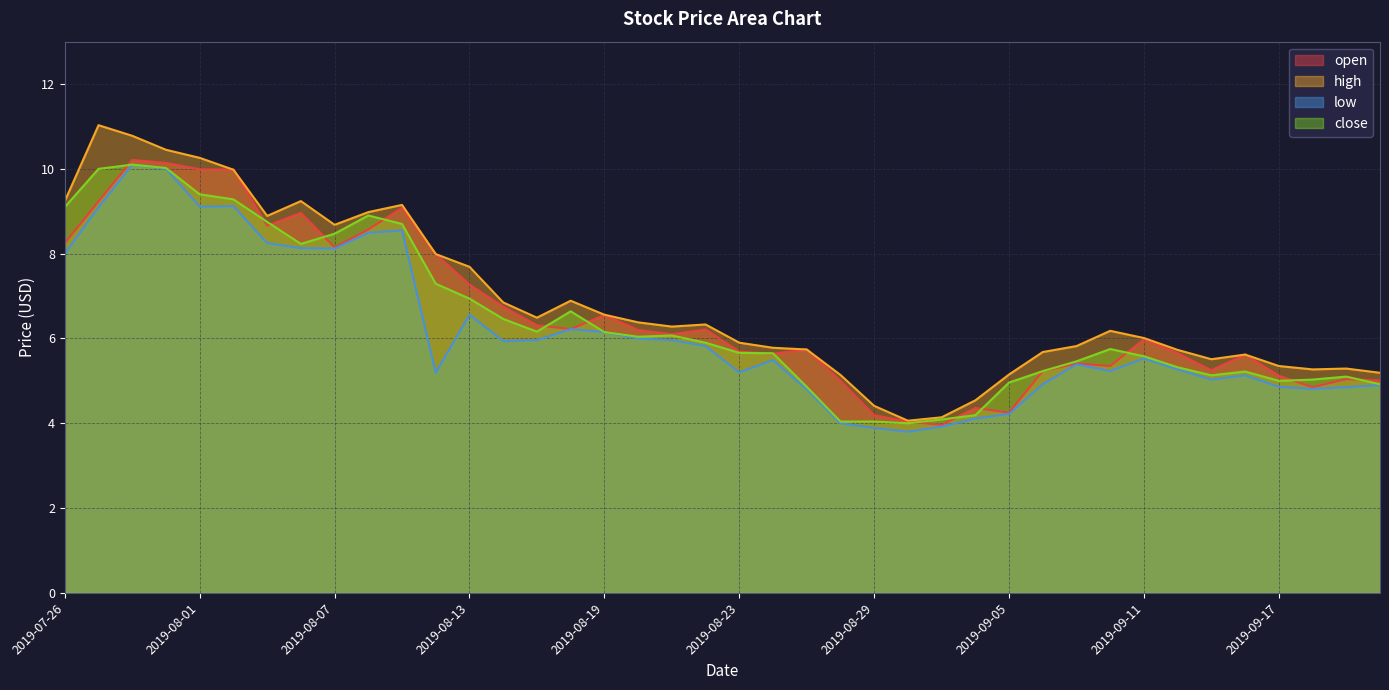

What are all the series names shown in the legend?

open, high, low, close